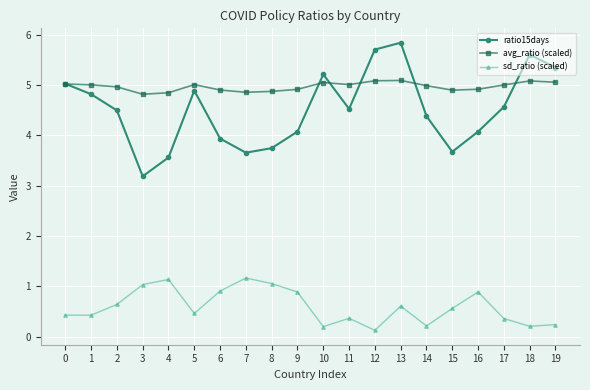

What is the difference between the maximum and minimum values in the sd_ratio (scaled) series?

1.0